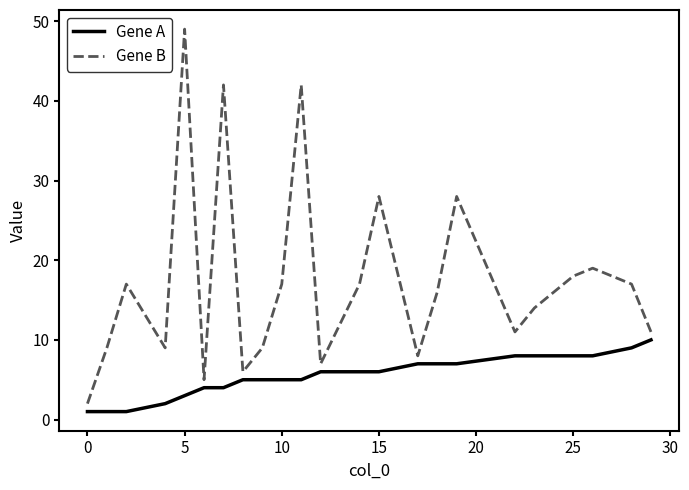

How many distinct data groups are displayed?

2